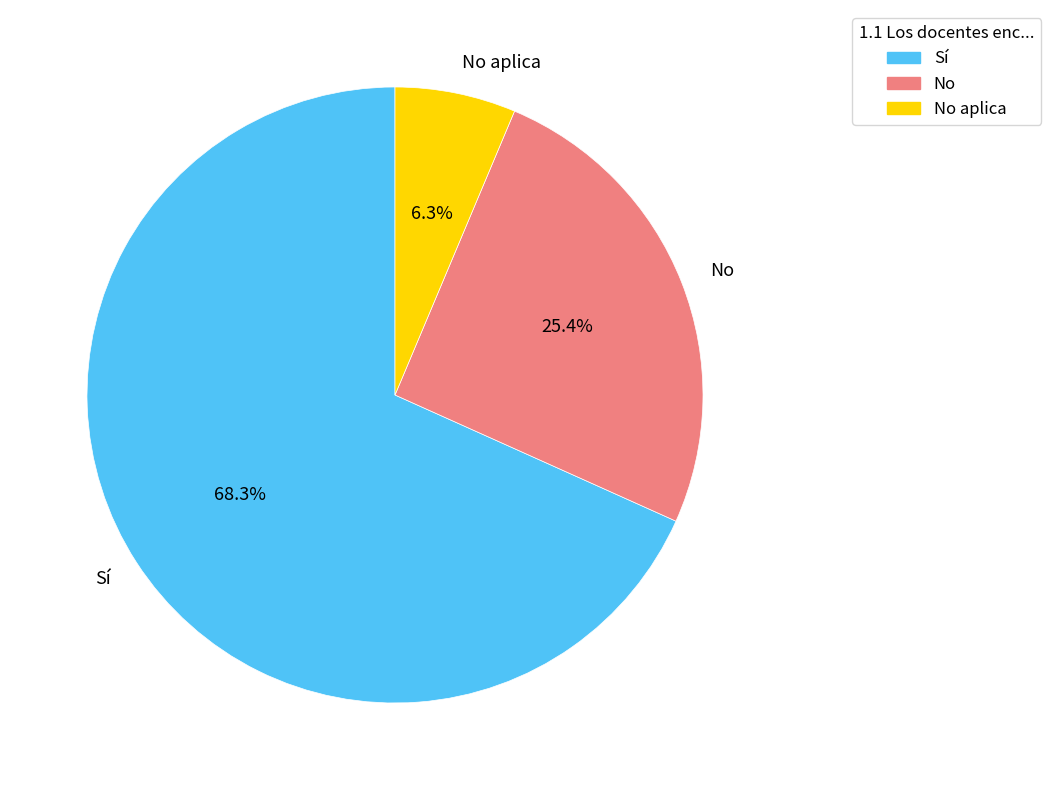

Is the sum of No and No aplica greater than half?

No